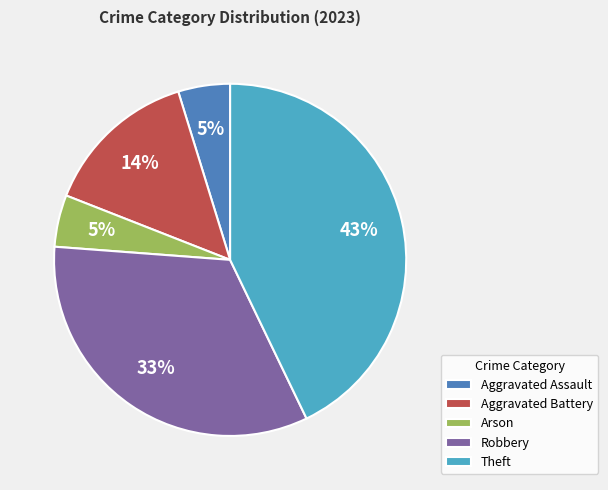

Which category has the biggest portion of the pie?

Theft